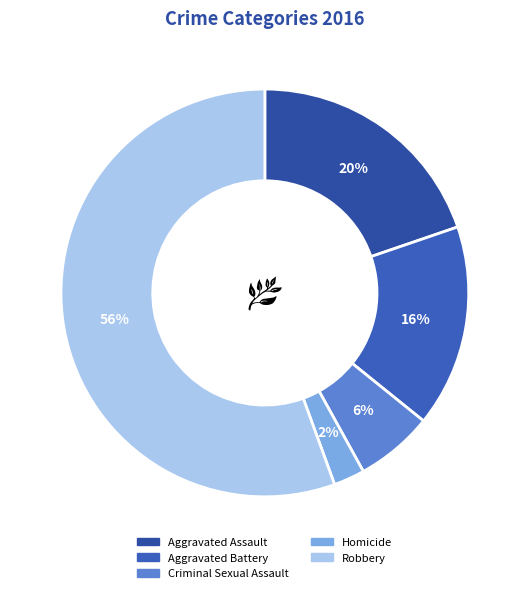

The Aggravated Battery slice represents 3% of the pie. True or false?

False